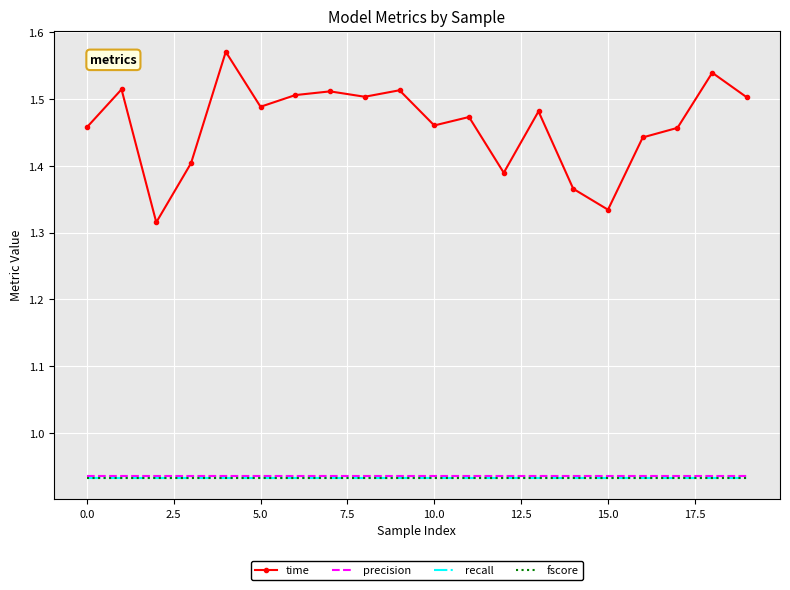

Which series has the largest total across all categories?

time